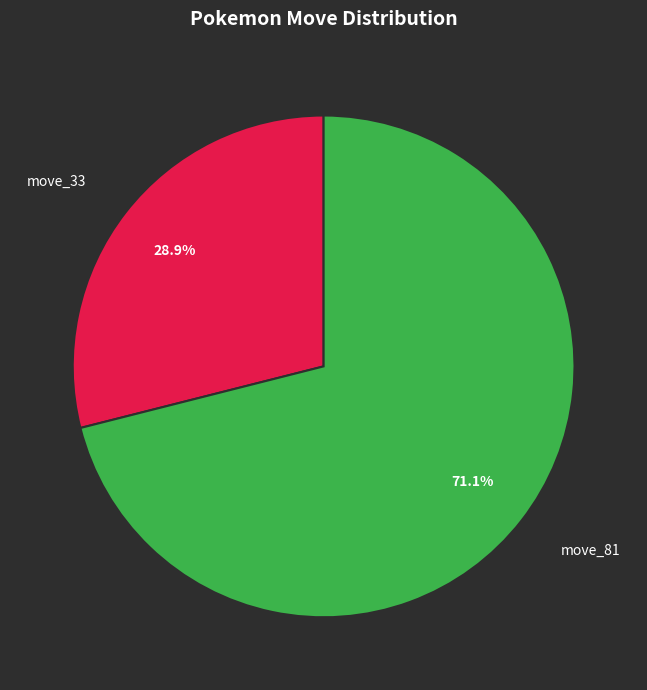

To the nearest percent, what percentage of the pie is move_81?

71%